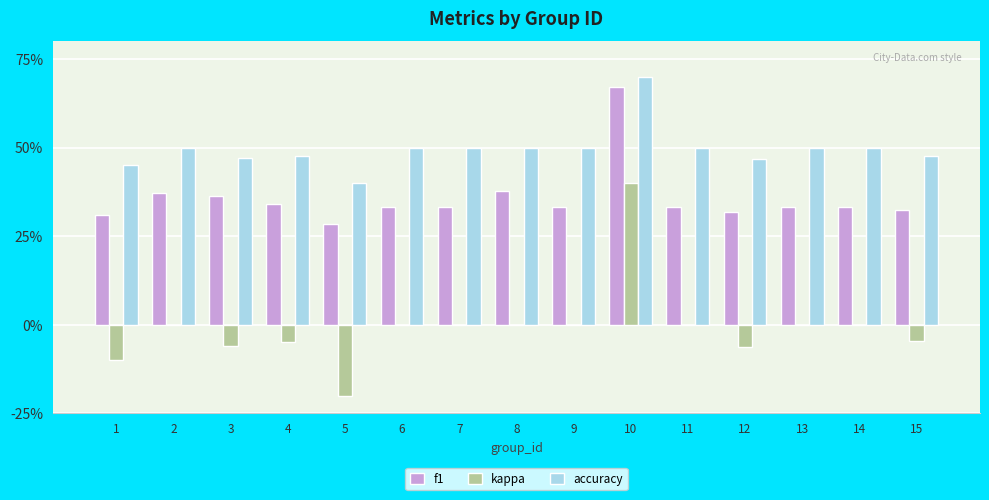

Is it true that f1 equals 0.3 at 11?

True